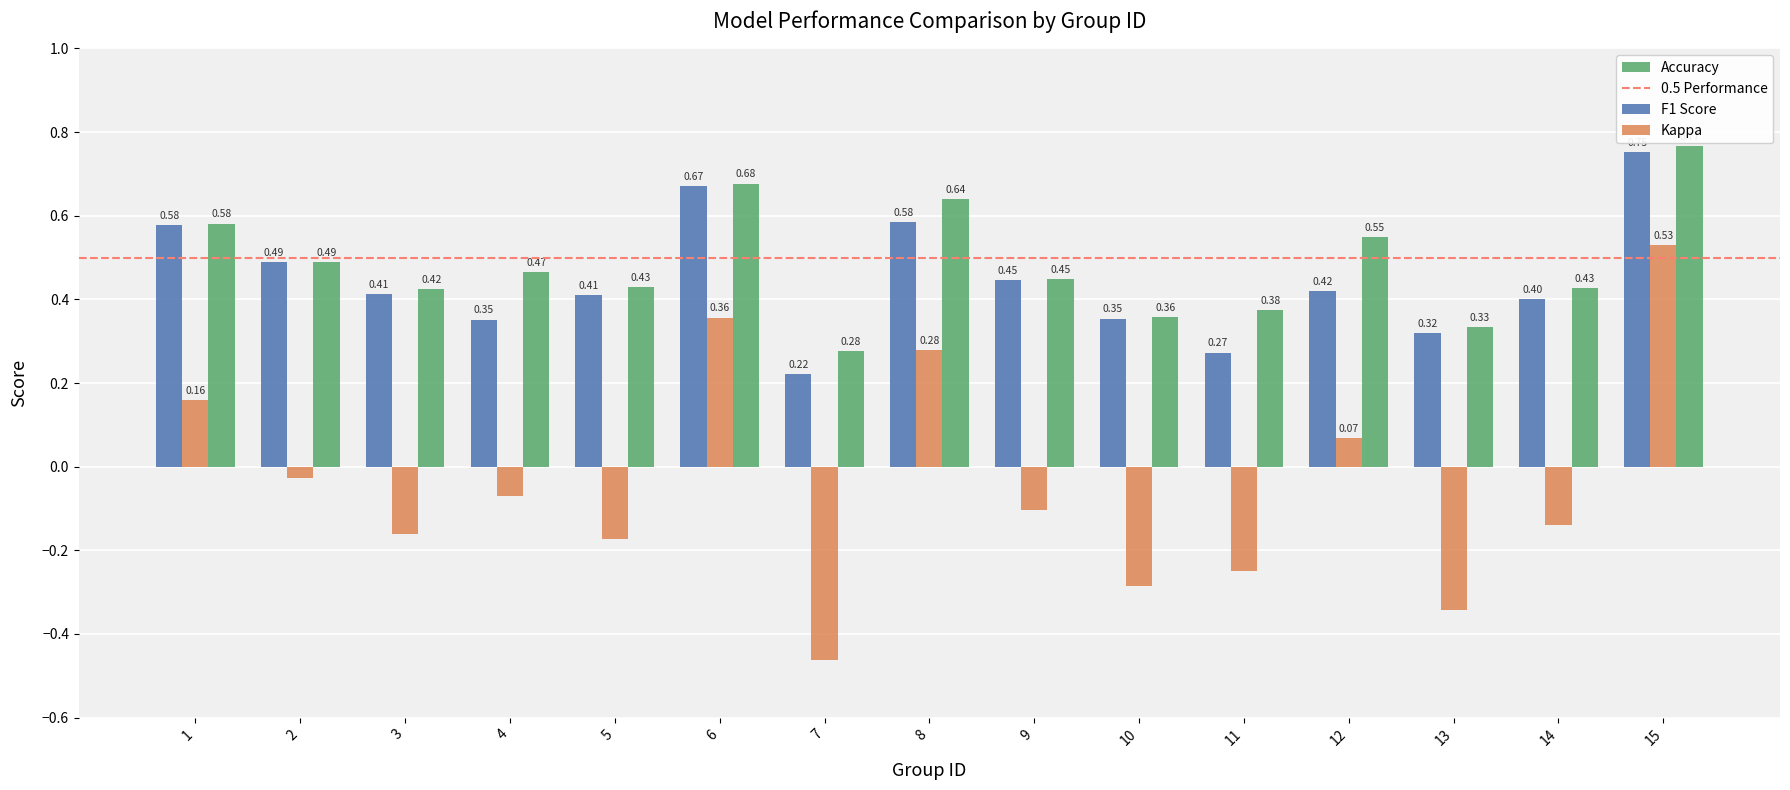

The F1 Score series shows 0.9 at 6. True or false?

False